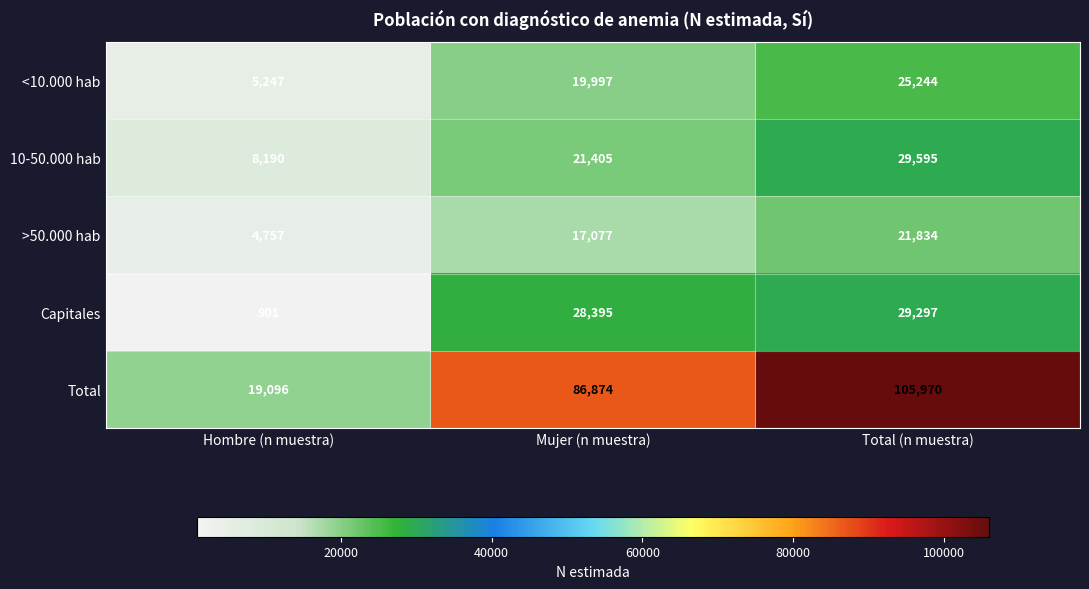

Which series has the largest total across all categories?

Total